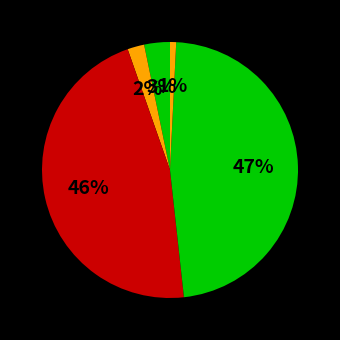

How many segments does this pie chart have?

5